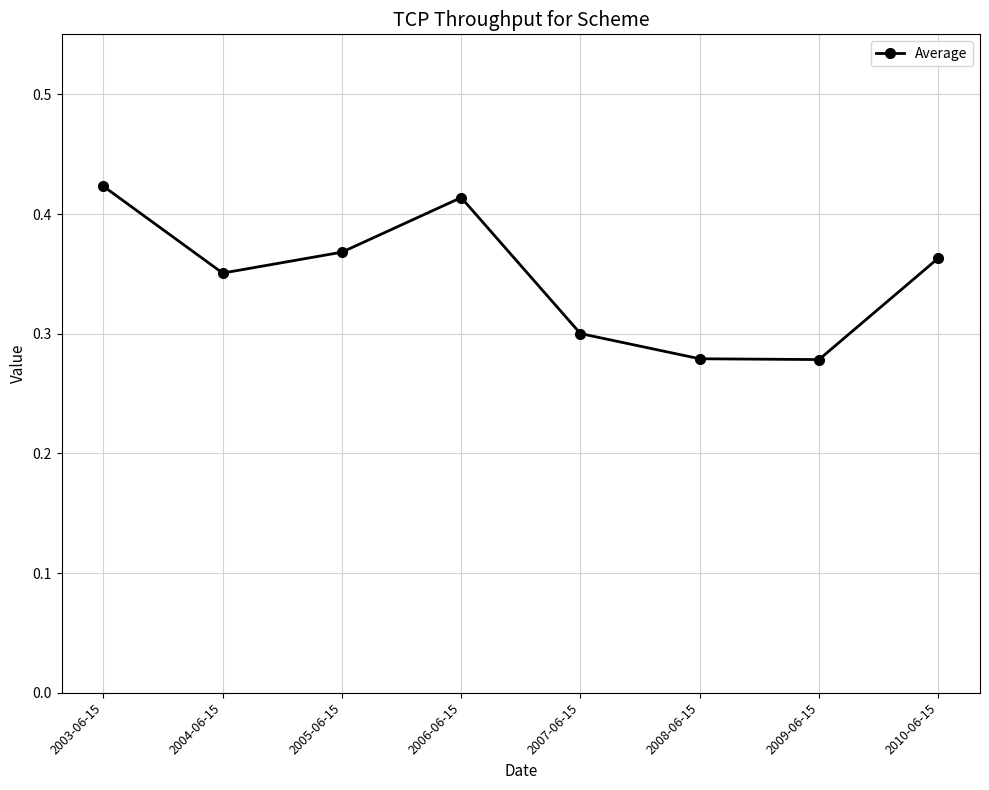

How many points are higher than both their immediate neighbors (excluding endpoints)?

1